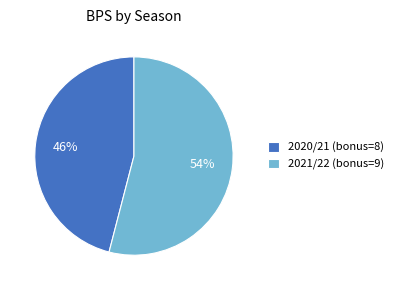

Is it true that 2021/22 (bonus=9) is 54% of the pie?

True